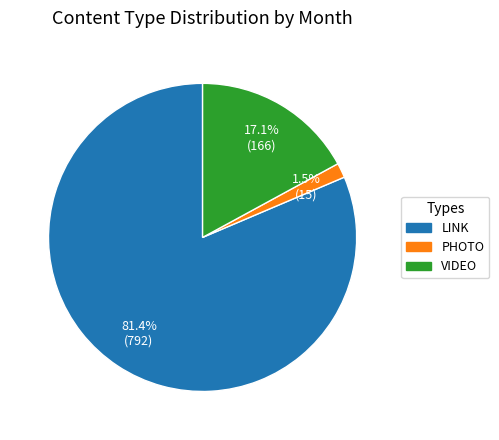

Is there any slice that represents more than half of the pie?

Yes